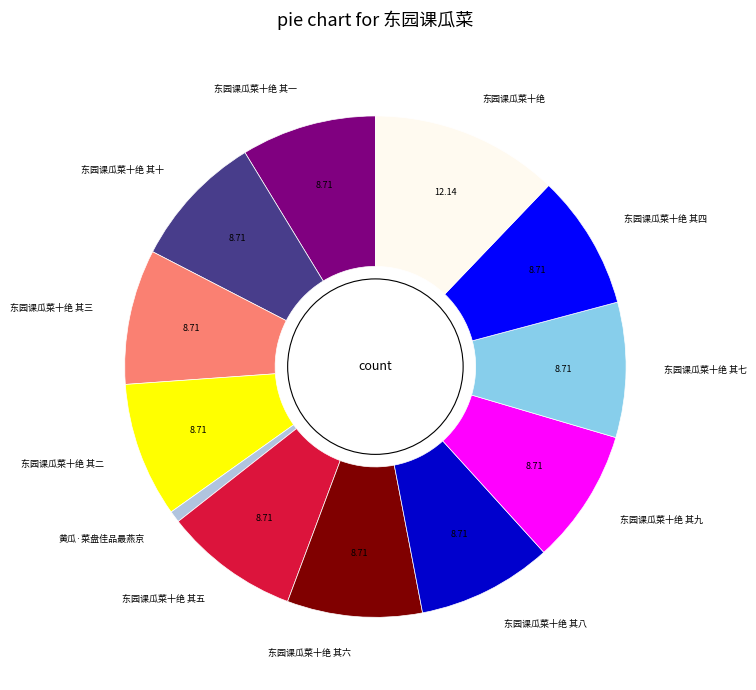

Combined, do 东园课瓜菜十绝 and 东园课瓜菜十绝 其二 account for over 50%?

No